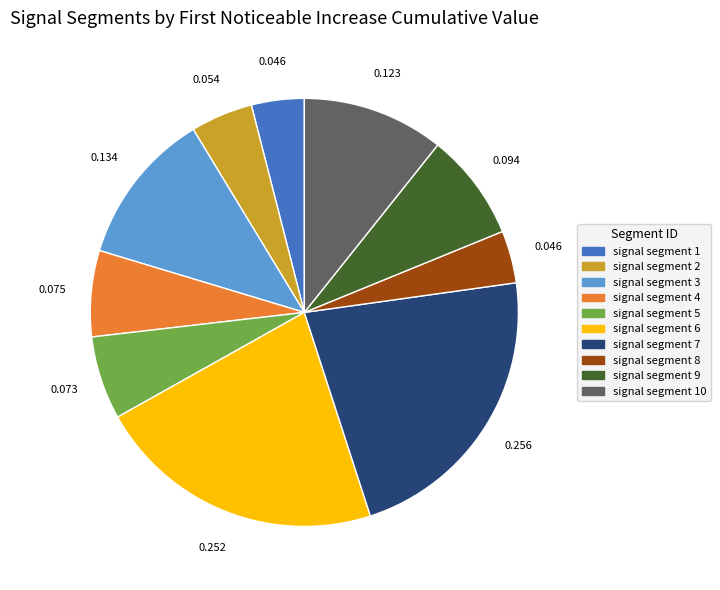

Is signal segment 5 the majority of the pie?

No